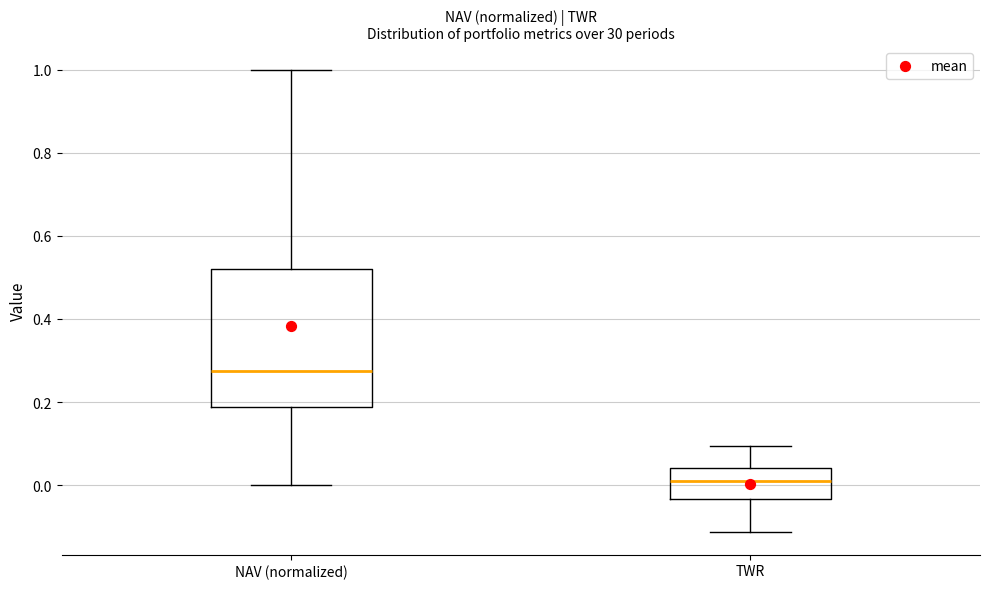

Which box is the tallest, from its lower edge to its upper edge?

NAV (normalized)